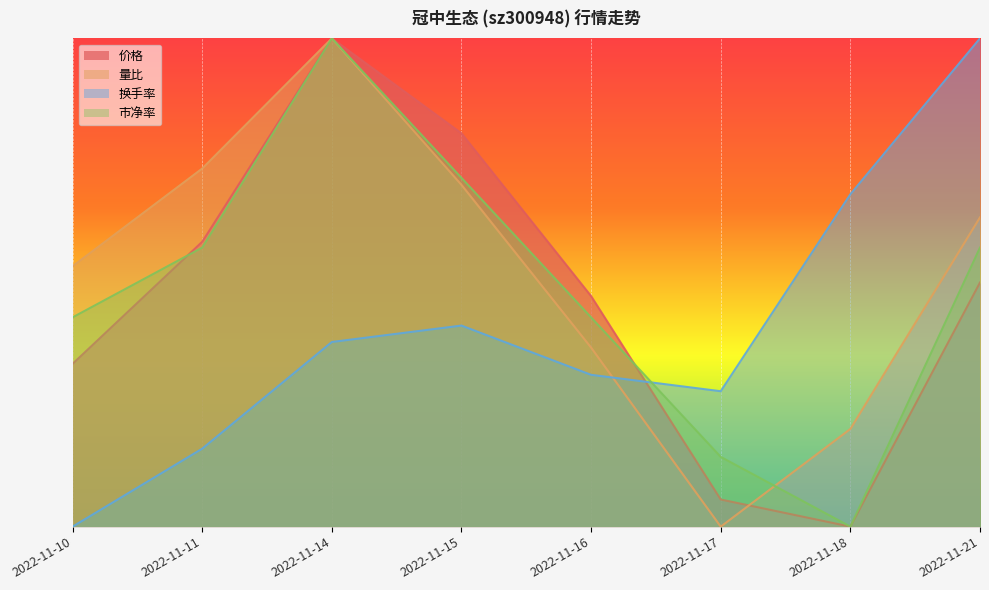

How many times do 市净率 and 量比 cross each other?

1